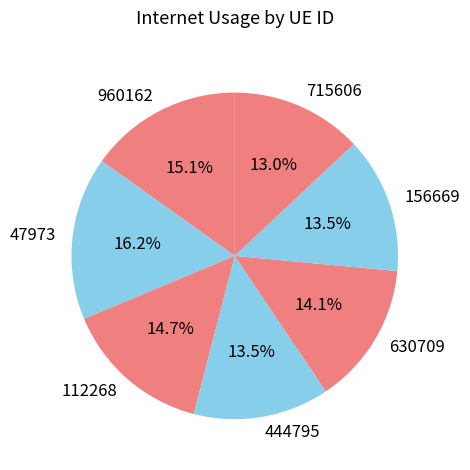

What is the largest slice in the pie chart?

47973